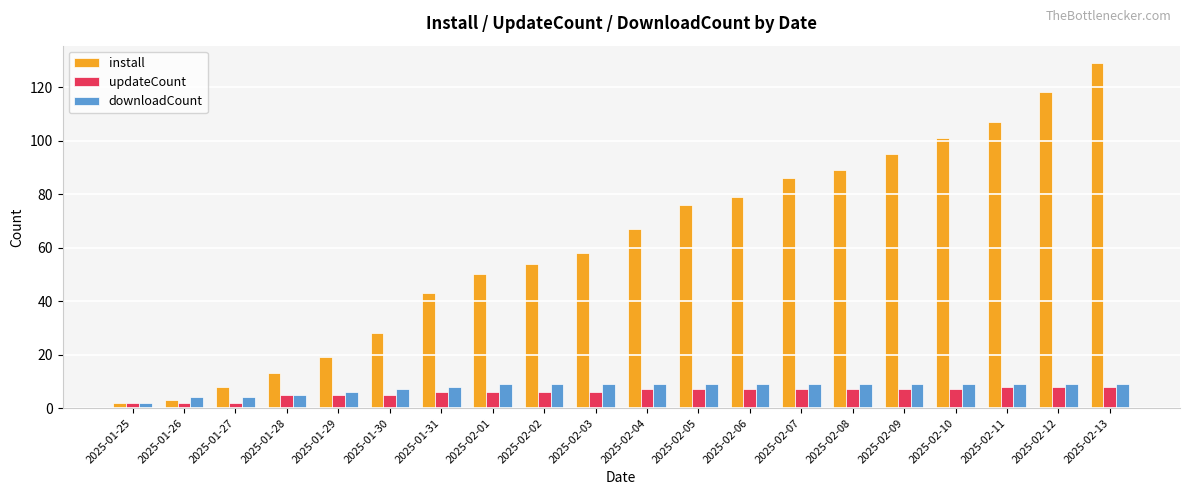

True or false: install has a value of 107 at 2025-02-11.

True